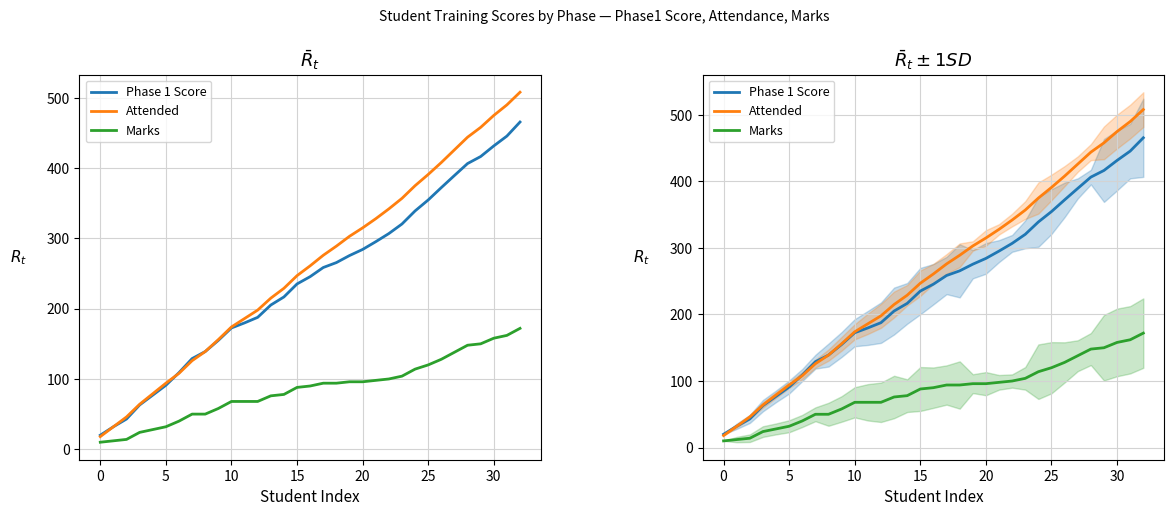

At 17, list the series in order from smallest to largest.

Marks, Phase 1 Score, Attended